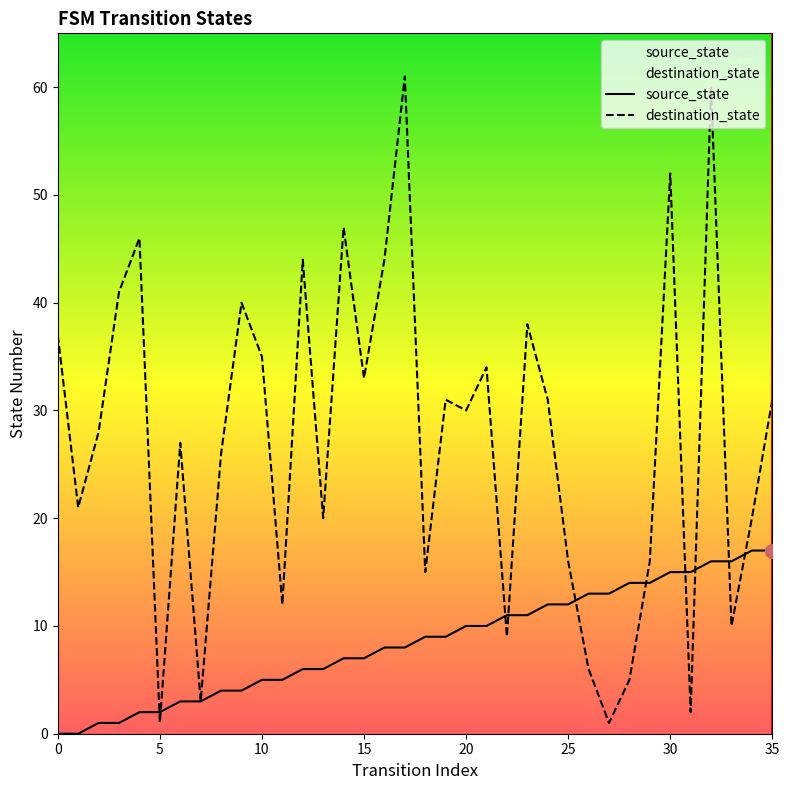

At which category does the chart reach its peak across all series?

17